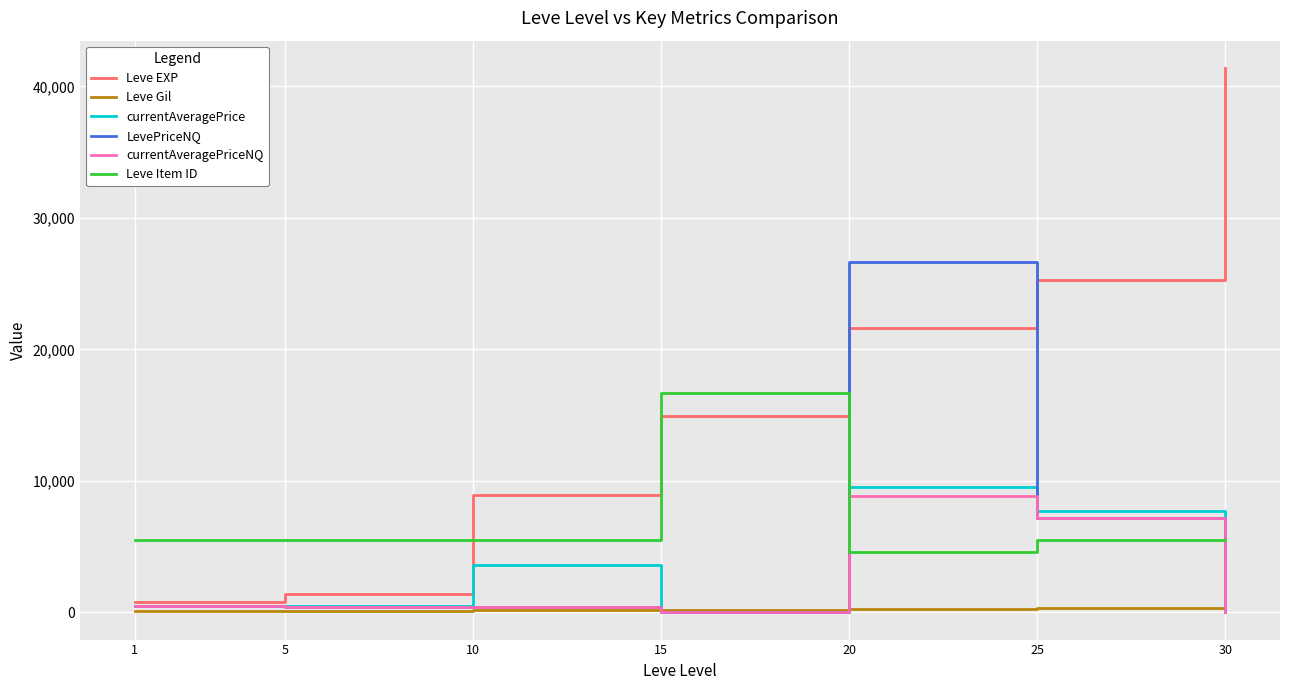

Is the value of Leve EXP at 1 greater than the value of Leve Gil at 30?

Yes